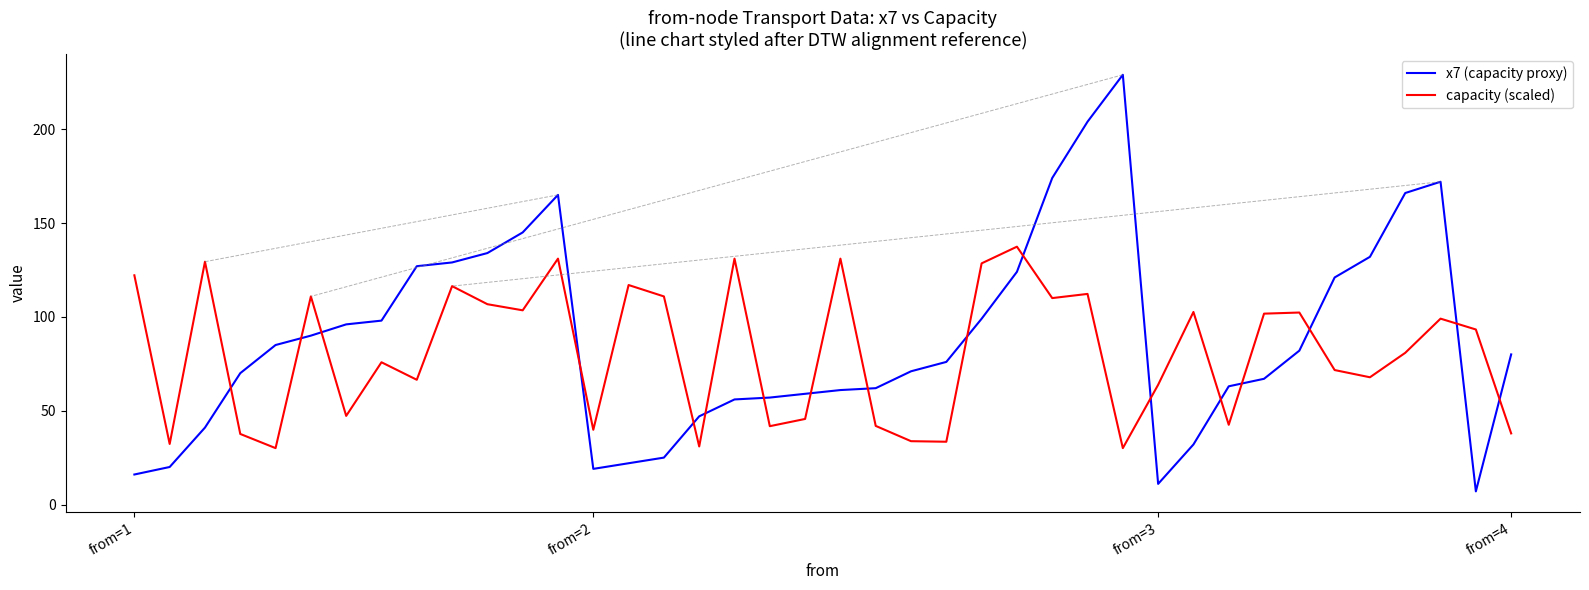

How many interior local valleys does the capacity (scaled) series have?

13